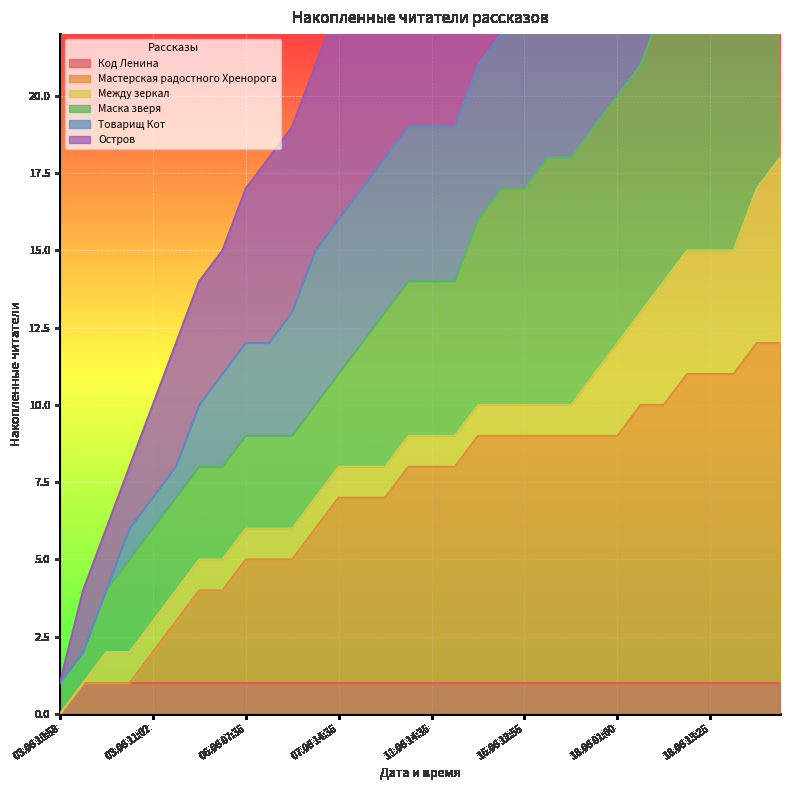

Which category has the lowest value in the Код Ленина series?

03.06 10:58